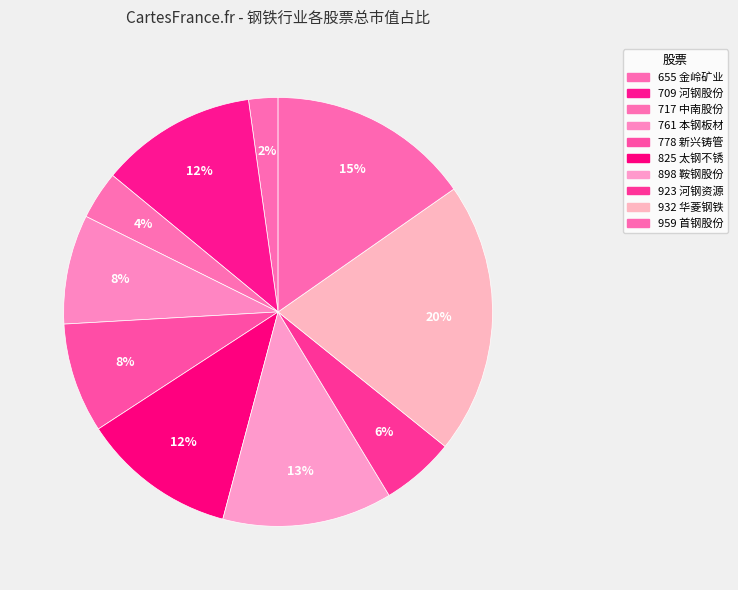

Is there a majority slice in this chart?

No